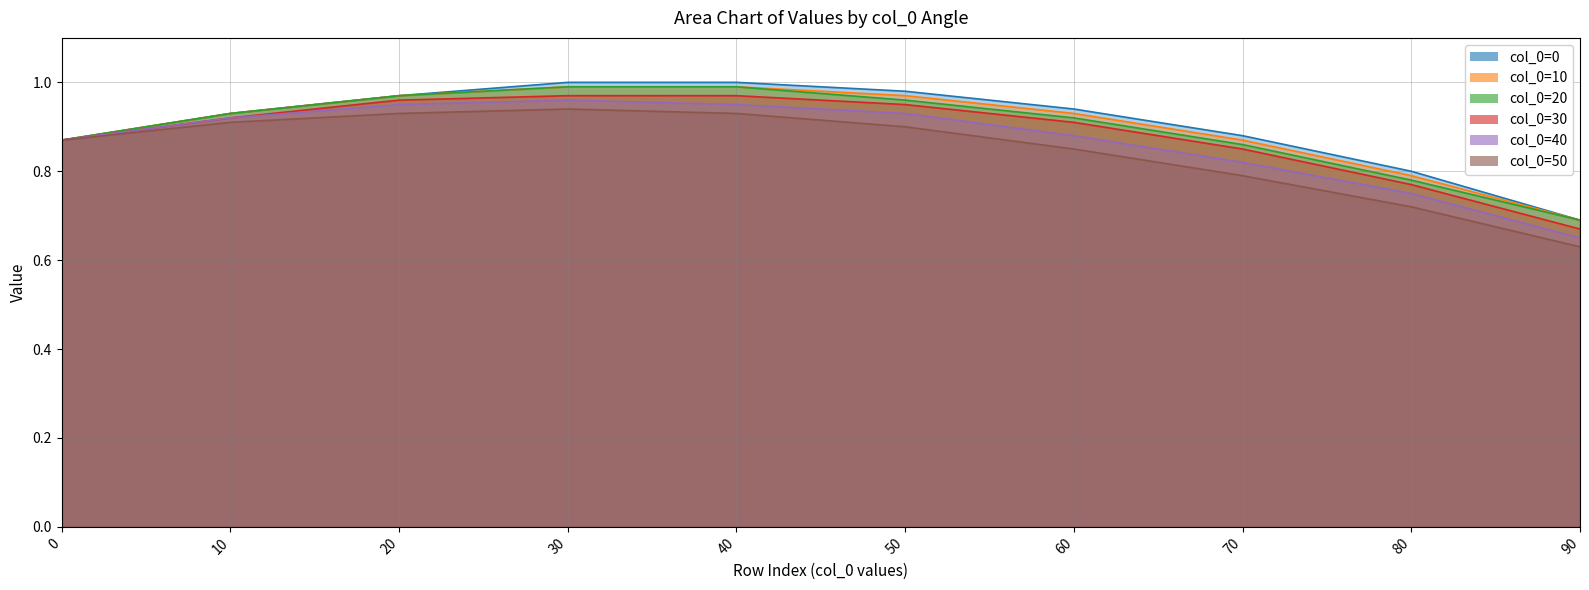

What is the difference between the col_0=30 values at 80 and 90?

0.1